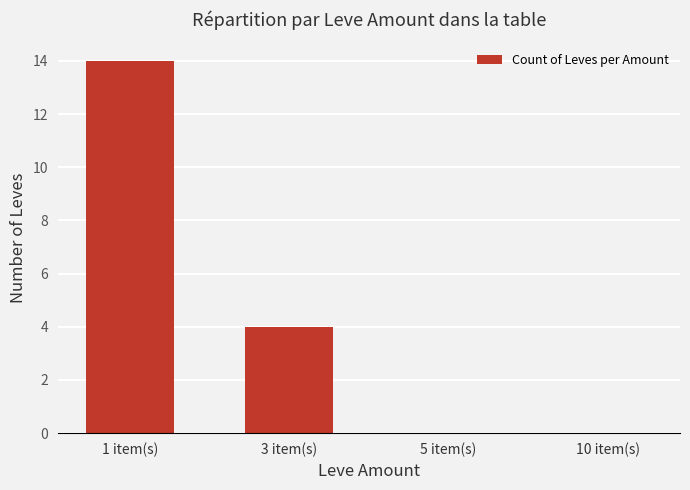

Where is the data nearest to the value 7?

3 item(s)